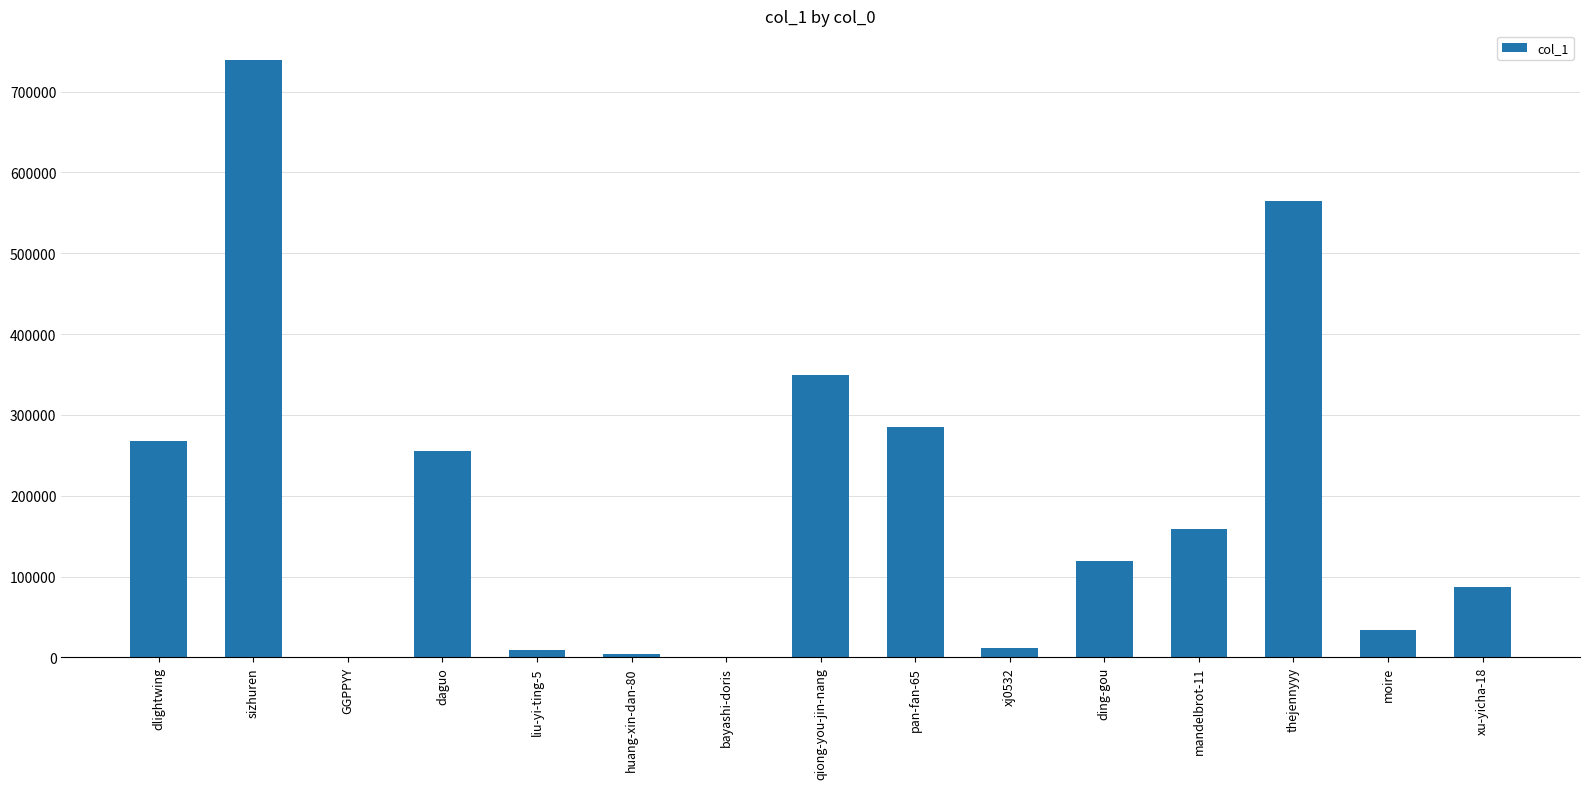

Which category has the highest value across all series?

sizhuren